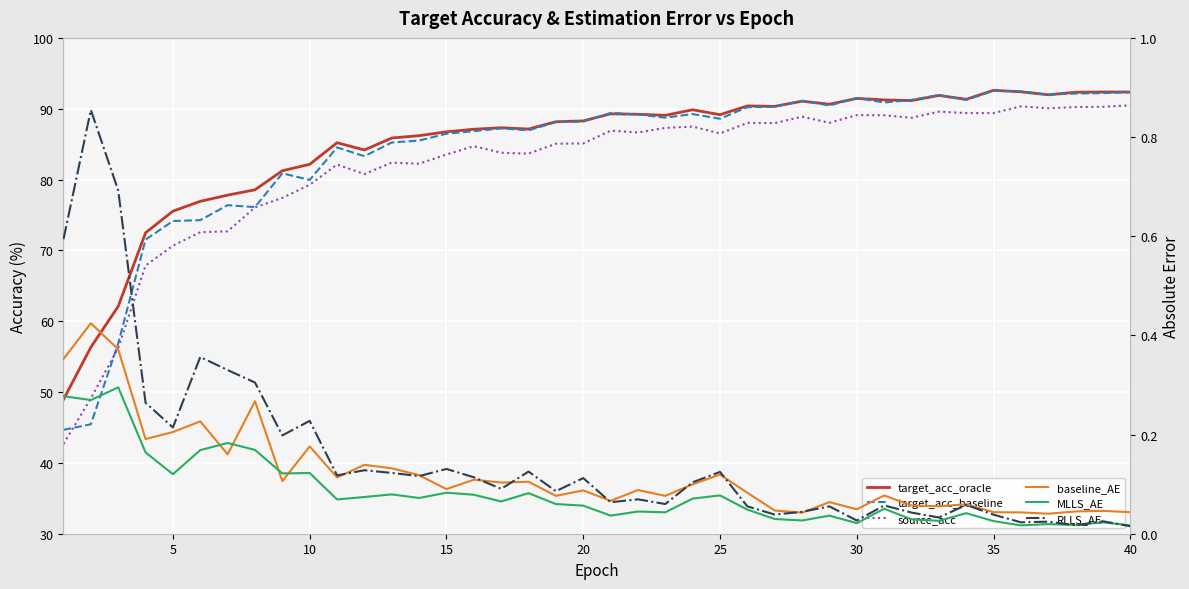

Reading left to right, what are all the values shown in this chart?

target_acc_oracle: 49.0	56.3	62.1	72.5	75.5	76.9	77.8	78.6	81.2	82.2	85.2	84.2	85.9	86.2	86.7	87.1	87.3	87.1	88.2	88.3	89.3	89.2	89.1	89.9	89.2	90.4	90.3	91.1	90.6	91.5	91.2	91.2	91.9	91.3	92.6	92.4	92.0	92.3	92.4	92.4
target_acc_baseline: 44.7	45.5	56.9	71.5	74.1	74.3	76.4	76.1	80.9	79.9	84.5	83.3	85.2	85.5	86.5	86.8	87.2	87.0	88.1	88.2	89.4	89.2	88.7	89.2	88.6	90.2	90.3	91.1	90.5	91.5	90.9	91.2	91.9	91.2	92.5	92.4	92.0	92.1	92.2	92.3
source_acc: 42.7	49.1	56.2	67.9	70.7	72.6	72.7	76.1	77.4	79.3	82.1	80.8	82.4	82.2	83.5	84.7	83.8	83.7	85.1	85.1	86.9	86.6	87.3	87.5	86.5	88.0	88.0	88.9	88.0	89.1	89.1	88.7	89.6	89.4	89.4	90.3	90.1	90.2	90.3	90.5
baseline_AE: 0.4	0.4	0.4	0.2	0.2	0.2	0.2	0.3	0.1	0.2	0.1	0.1	0.1	0.1	0.1	0.1	0.1	0.1	0.1	0.1	0.1	0.1	0.1	0.1	0.1	0.1	0.0	0.0	0.1	0.0	0.1	0.1	0.1	0.1	0.0	0.0	0.0	0.0	0.0	0.0
MLLS_AE: 0.3	0.3	0.3	0.2	0.1	0.2	0.2	0.2	0.1	0.1	0.1	0.1	0.1	0.1	0.1	0.1	0.1	0.1	0.1	0.1	0.0	0.0	0.0	0.1	0.1	0.0	0.0	0.0	0.0	0.0	0.1	0.0	0.0	0.0	0.0	0.0	0.0	0.0	0.0	0.0
RLLS_AE: 0.6	0.9	0.7	0.3	0.2	0.4	0.3	0.3	0.2	0.2	0.1	0.1	0.1	0.1	0.1	0.1	0.1	0.1	0.1	0.1	0.1	0.1	0.1	0.1	0.1	0.1	0.0	0.0	0.1	0.0	0.1	0.0	0.0	0.1	0.0	0.0	0.0	0.0	0.0	0.0